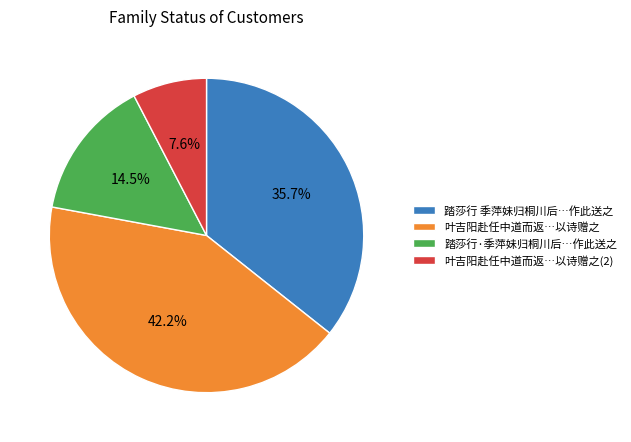

Count the number of slices in the pie.

4